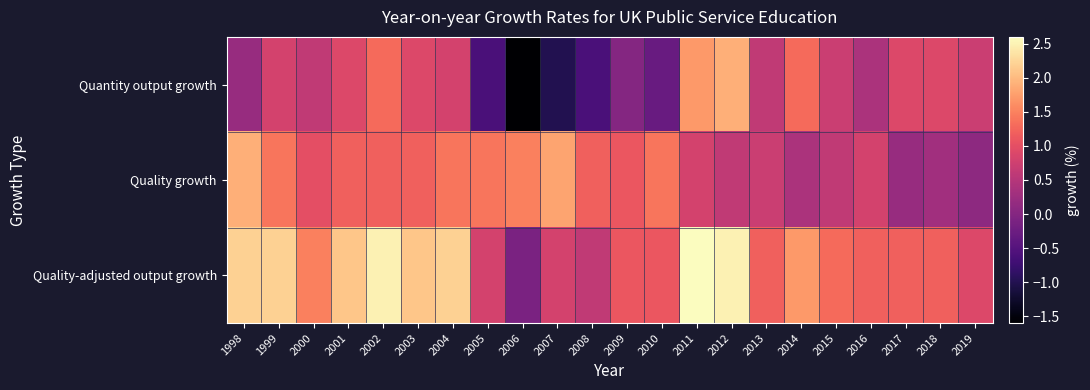

Reading left to right, what are all the values shown in this chart?

Quantity output growth: 1998=0.2	1999=0.8	2000=0.6	2001=0.9	2002=1.3	2003=0.9	2004=0.8	2005=-0.6	2006=-1.6	2007=-1.0	2008=-0.6	2009=0.0	2010=-0.3	2011=1.7	2012=1.9	2013=0.6	2014=1.3	2015=0.7	2016=0.4	2017=0.9	2018=0.9	2019=0.7
Quality growth: 1998=1.9	1999=1.4	2000=1.0	2001=1.2	2002=1.2	2003=1.2	2004=1.4	2005=1.4	2006=1.5	2007=1.8	2008=1.2	2009=1.1	2010=1.4	2011=0.8	2012=0.6	2013=0.7	2014=0.4	2015=0.6	2016=0.8	2017=0.2	2018=0.3	2019=0.1
Quality-adjusted output growth: 1998=2.2	1999=2.2	2000=1.5	2001=2.1	2002=2.5	2003=2.1	2004=2.2	2005=0.8	2006=-0.1	2007=0.8	2008=0.6	2009=1.1	2010=1.1	2011=2.6	2012=2.5	2013=1.2	2014=1.7	2015=1.3	2016=1.2	2017=1.2	2018=1.2	2019=0.9